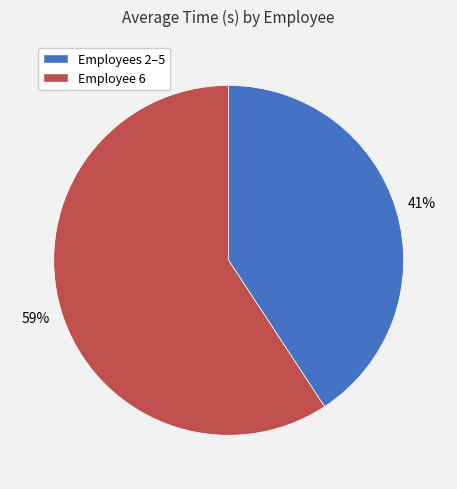

To the nearest percent, what is the average slice percentage?

50%